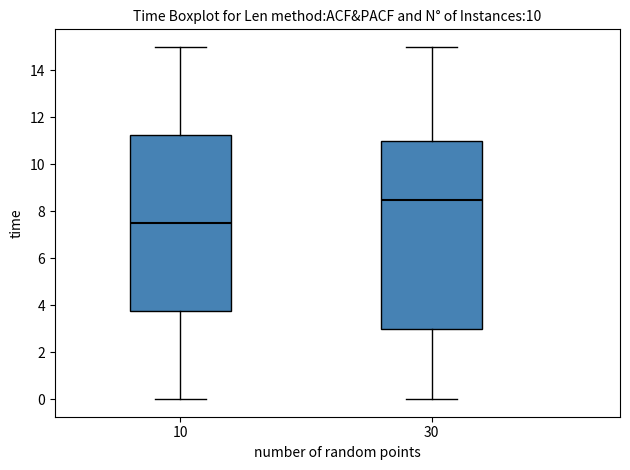

Reading left to right, transcribe this box plot: for each box, give where its median line is, the range the box spans, and where its two whiskers end, as read against the y-axis. The values are not printed on the chart, so give them approximately, as read against the axis.

10: median 7.6, box 3.8 to 11.2, whiskers 0.0 to 15.0
30: median 8.6, box 3.0 to 11.0, whiskers 0.0 to 15.0